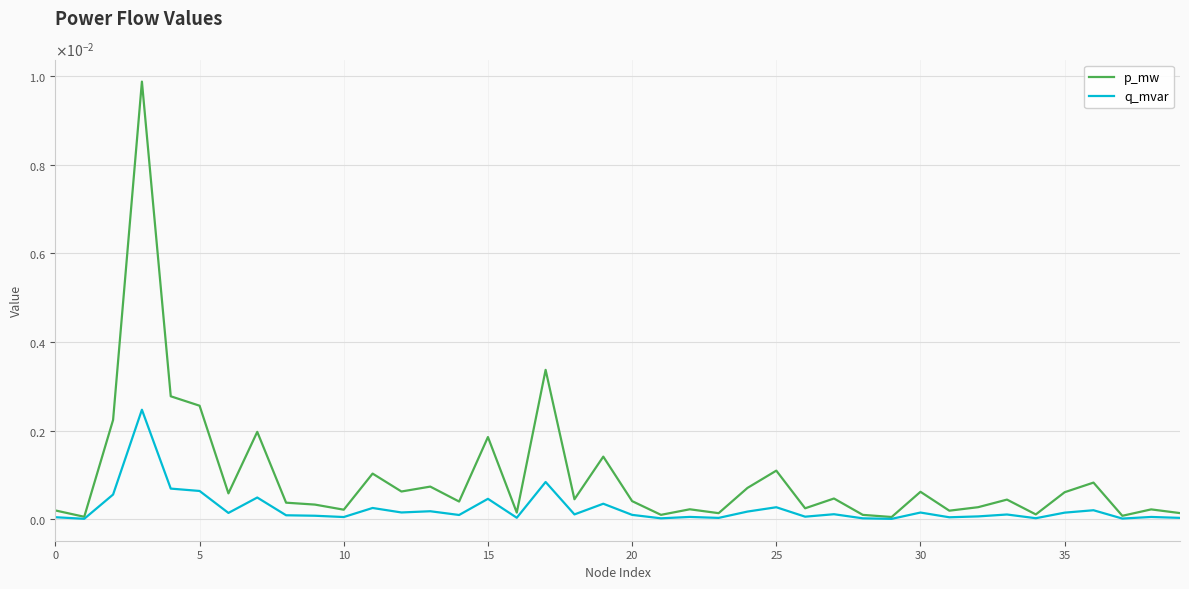

Which category has the lowest value across all series?

29